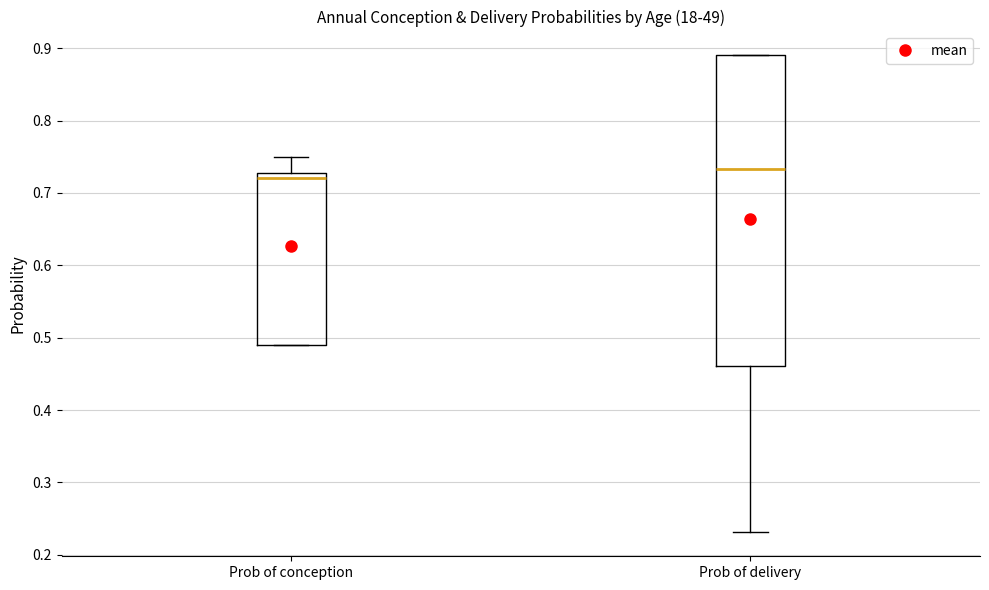

Which box's median line is the lowest?

Prob of conception